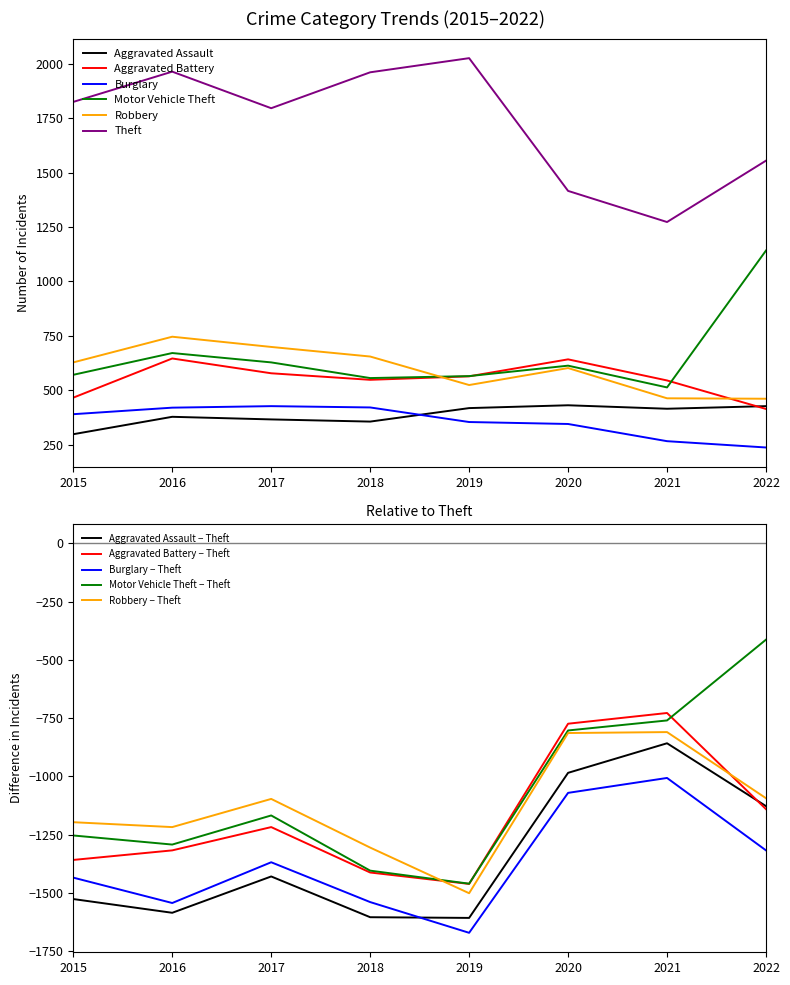

Where do Motor Vehicle Theft and Robbery first cross each other?

2018 and 2019